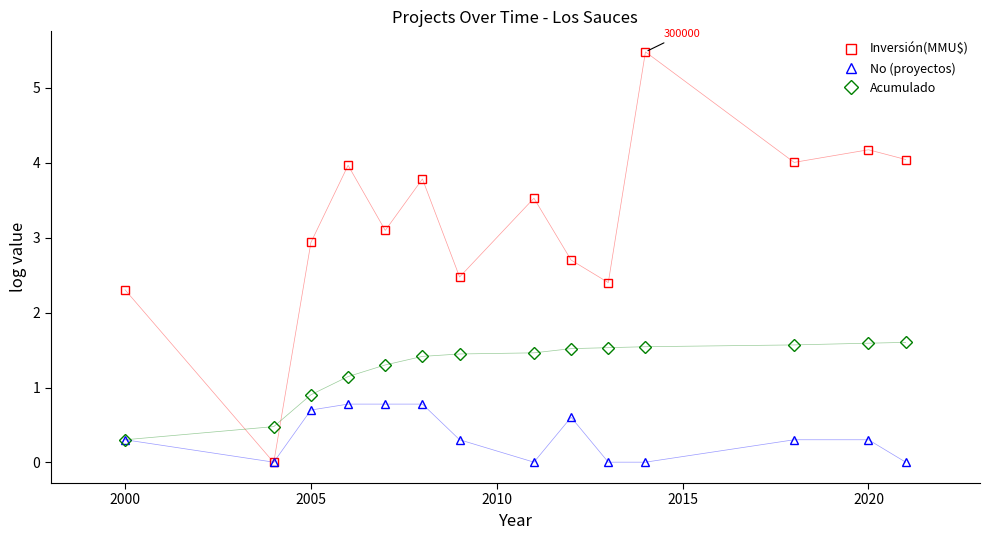

List the series in order of their peak value, highest first.

Inversión(MMU$), Acumulado, No (proyectos)